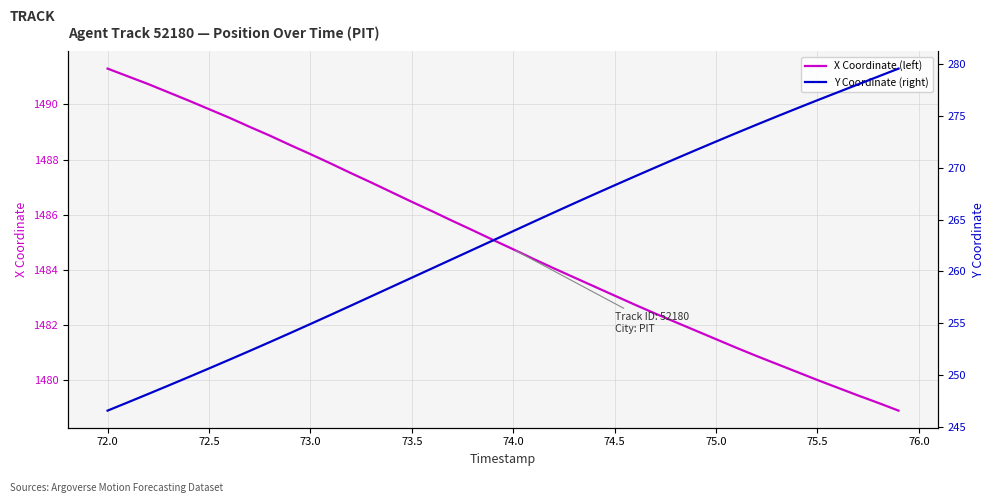

At which label does X Coordinate (left) reach its peak?

72.0